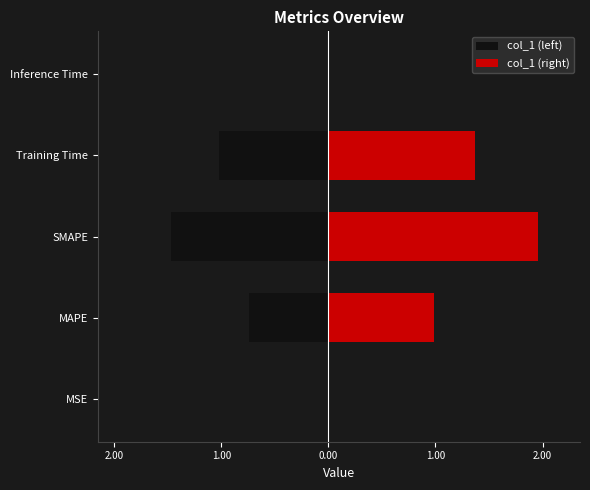

Rank the series at SMAPE from lowest to highest value.

col_1 (left), col_1 (right)